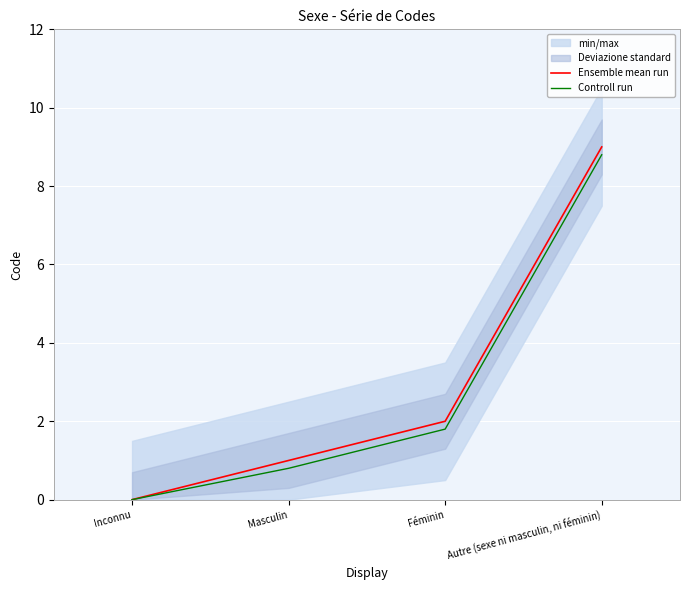

Is it true that Controll run equals 1.8 at Féminin?

True